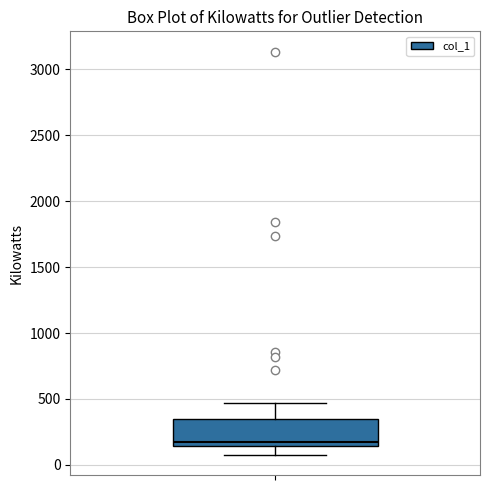

Transcribe this box plot: give where the median line is, the range the box spans, and where the two whiskers end, as read against the y-axis. The values are not printed on the chart, so give them approximately, as read against the axis.

median 200, box 150 to 350, whiskers 100 to 450